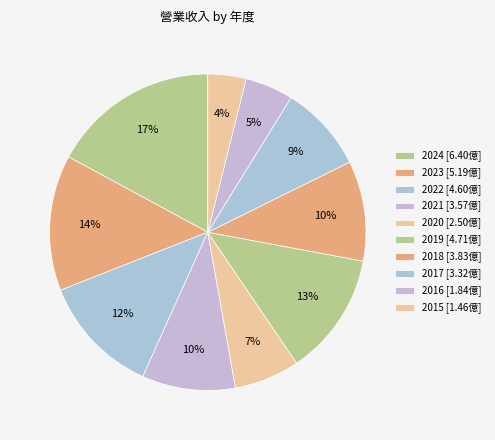

How many slices are in this pie chart?

10